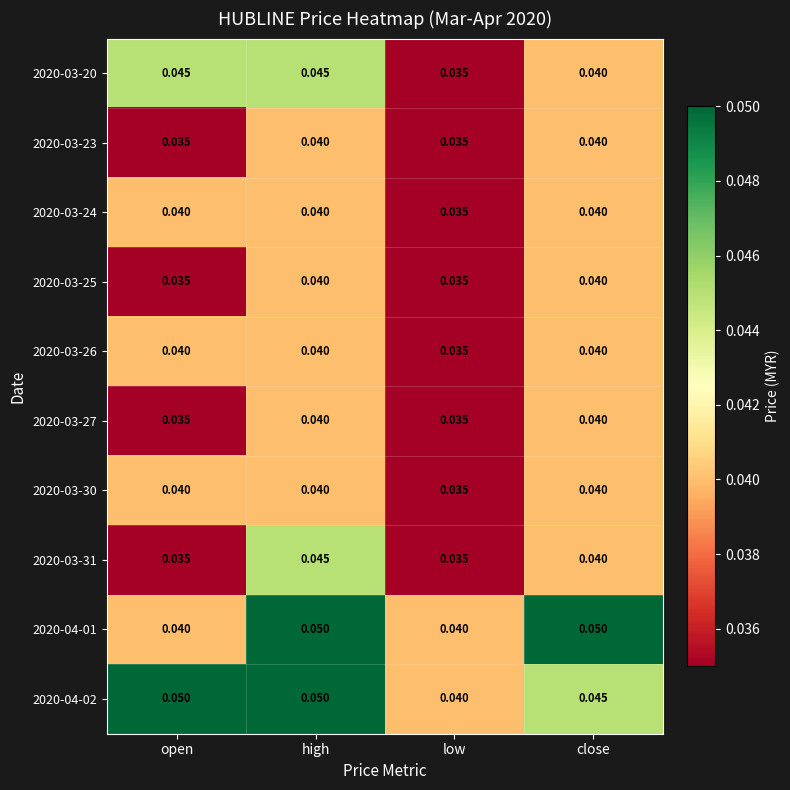

At which label does 2020-04-02 reach its minimum?

low